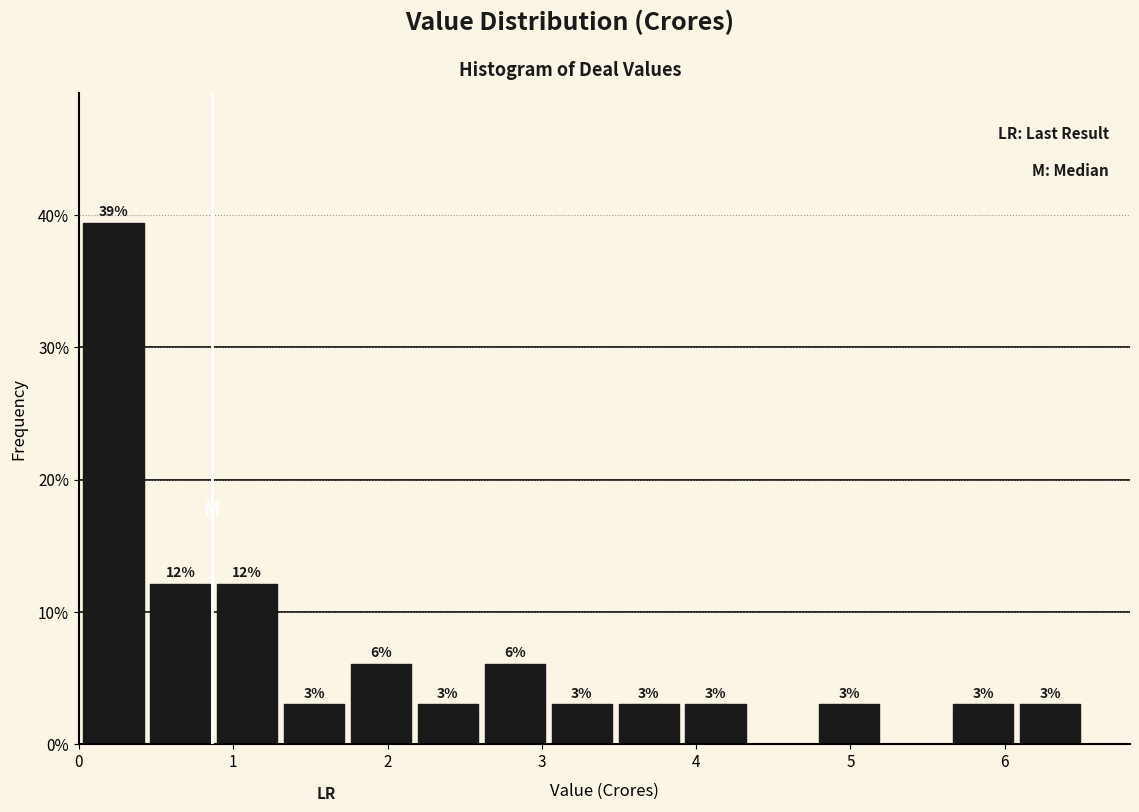

Which range on the x-axis has the tallest bar?

0.0 to 0.5